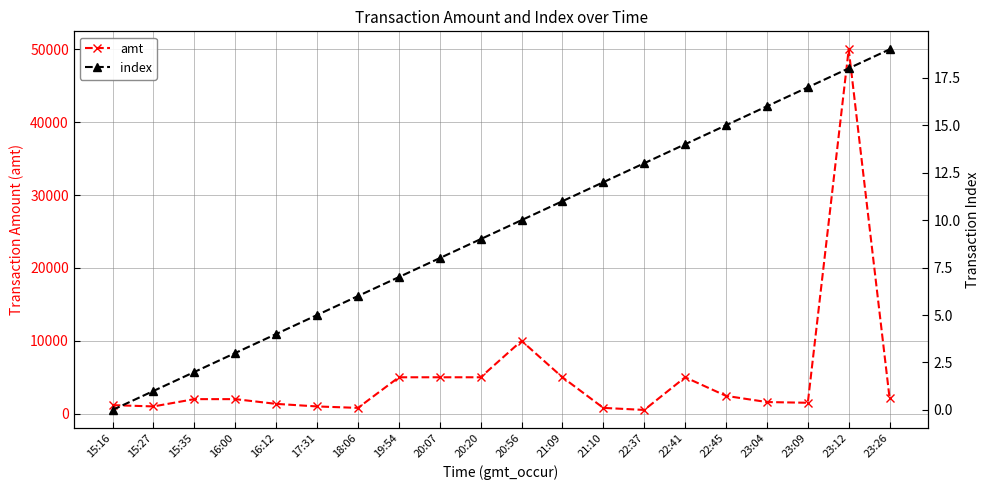

Between 15:16 and 22:41, which series saw the biggest shift?

amt